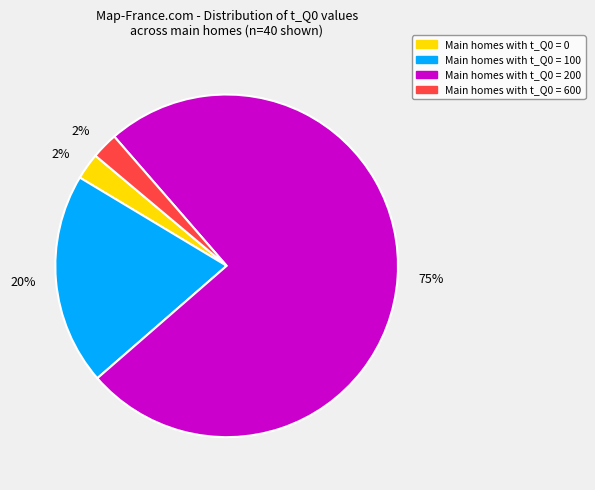

Does any single category account for the majority?

Yes